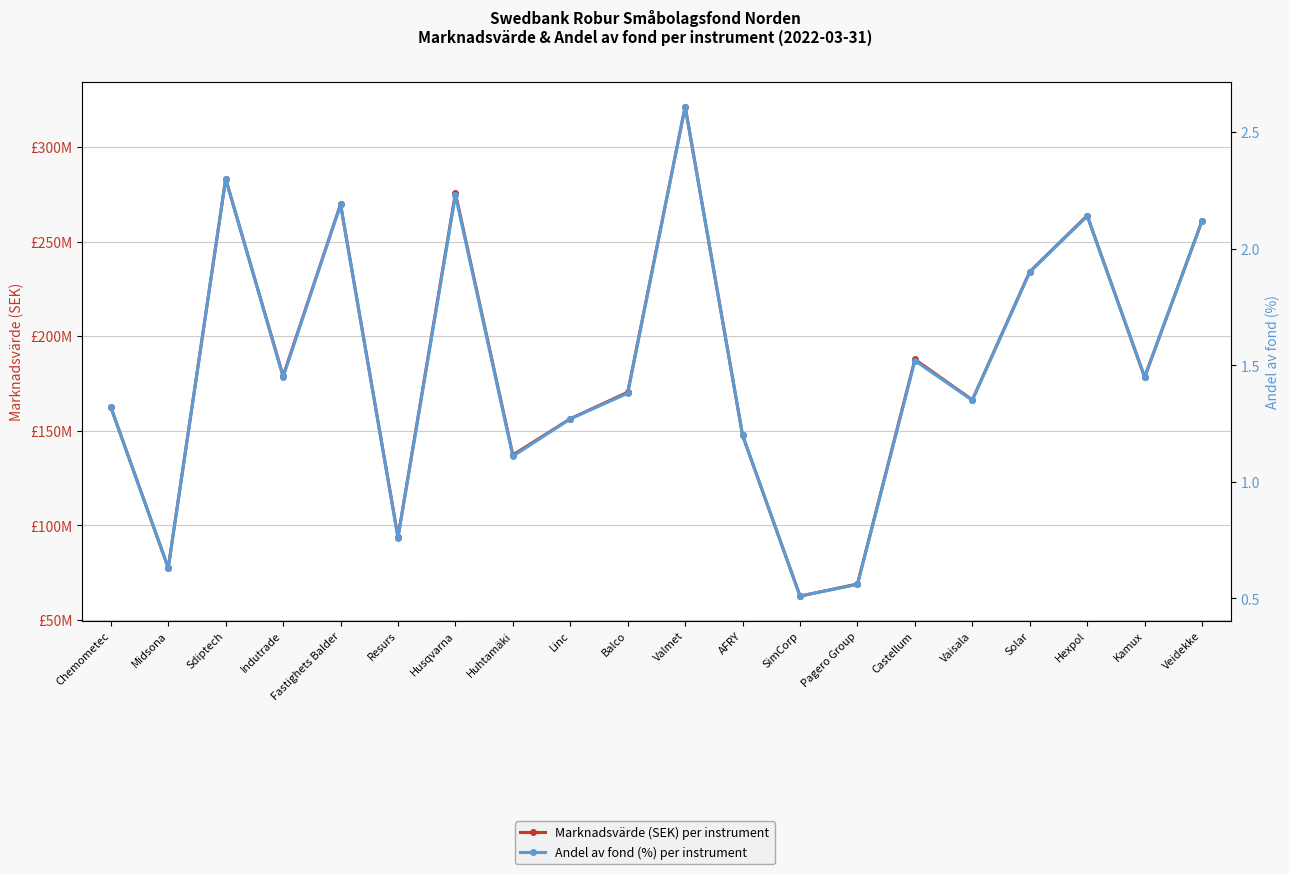

The value of Andel av fond (%) at Vaisala is 1.8. True or false?

False